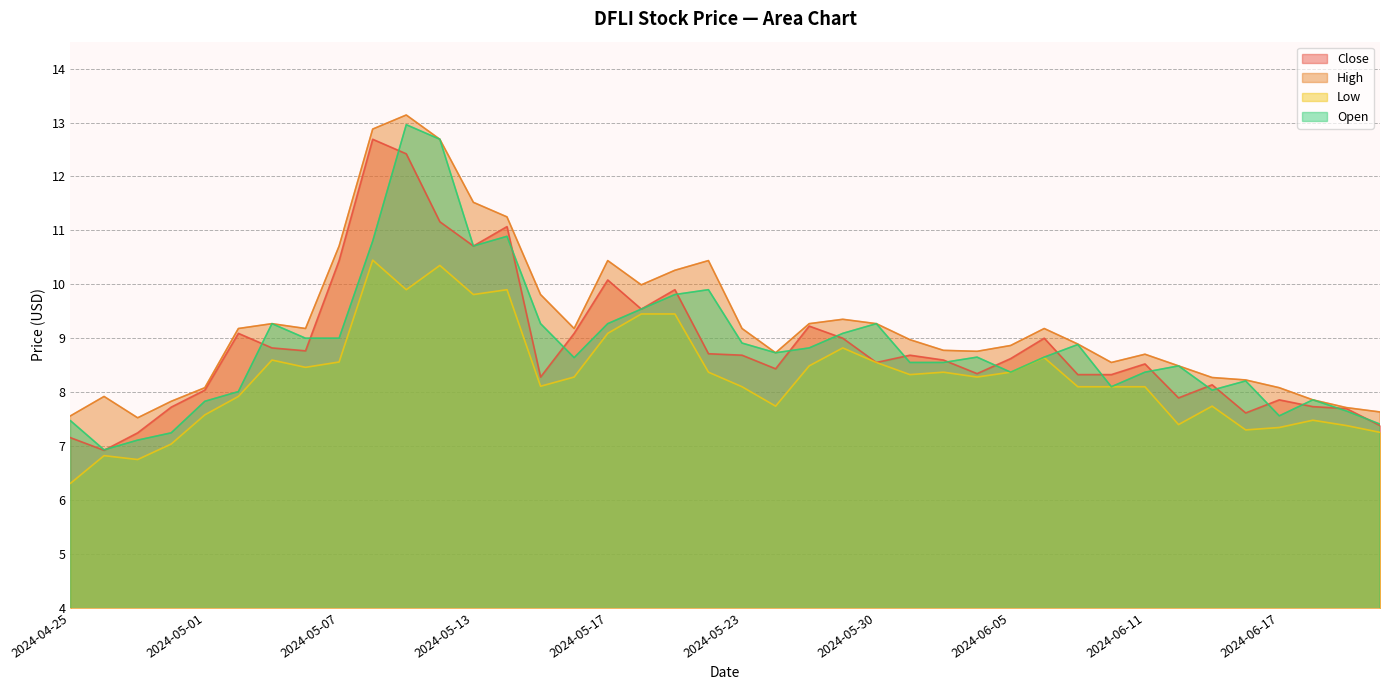

What is the difference between the maximum and minimum values in the Close series?

5.8